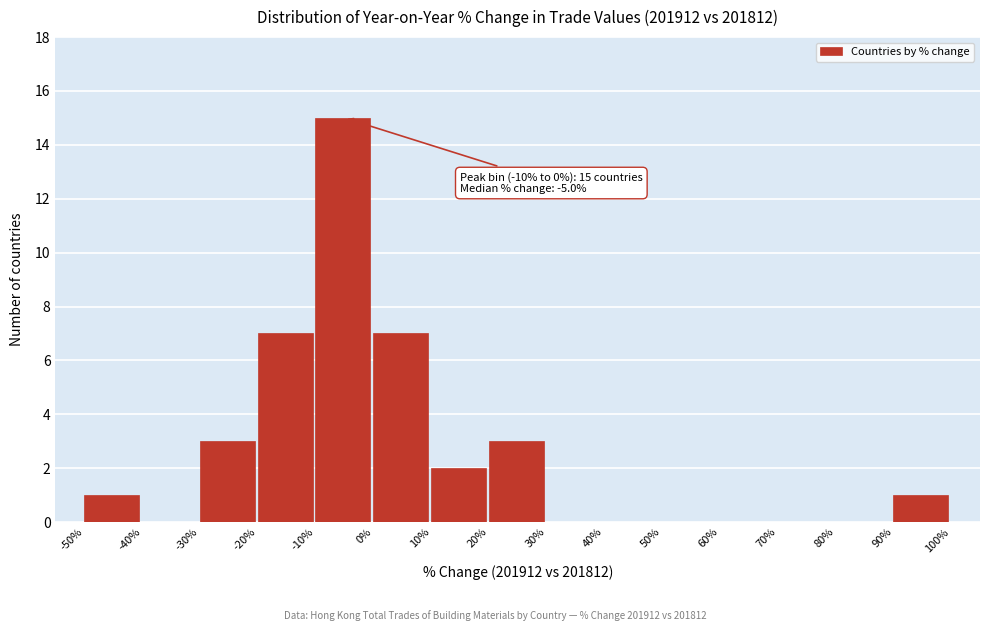

Which range on the x-axis has the tallest bar?

-10% to 0%